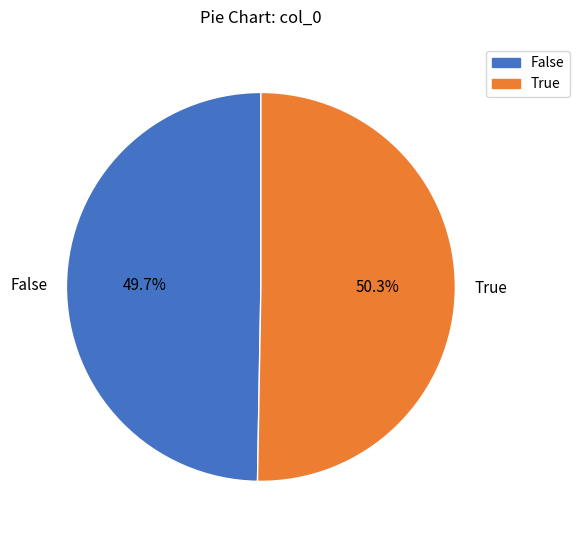

How many segments does this pie chart have?

2